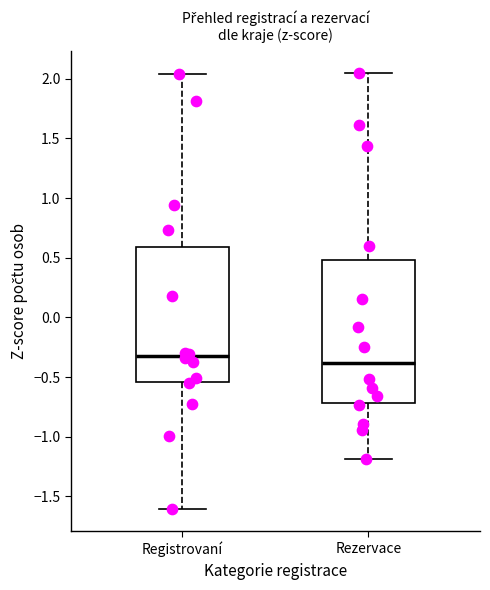

Reading left to right, transcribe this box plot: for each box, give where its median line is, the range the box spans, and where its two whiskers end, as read against the y-axis. The values are not printed on the chart, so give them approximately, as read against the axis.

Registrovaní: median -0.30, box -0.55 to 0.60, whiskers -1.60 to 2.05
Rezervace: median -0.40, box -0.70 to 0.50, whiskers -1.20 to 2.05